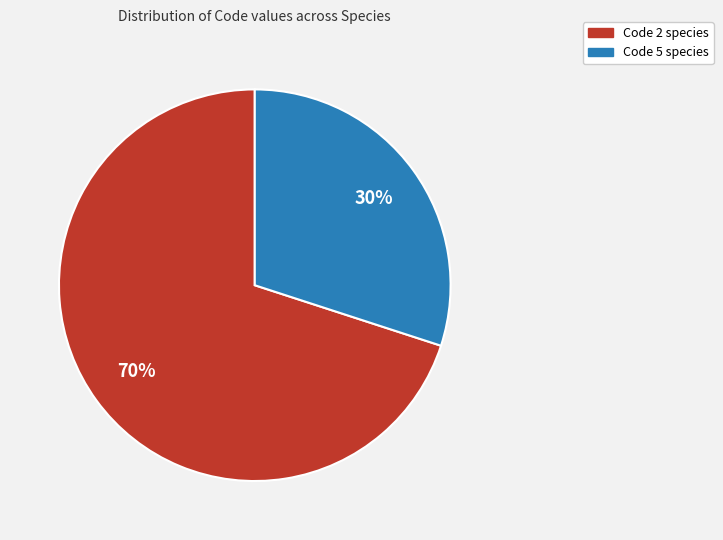

Is there a majority slice in this chart?

Yes